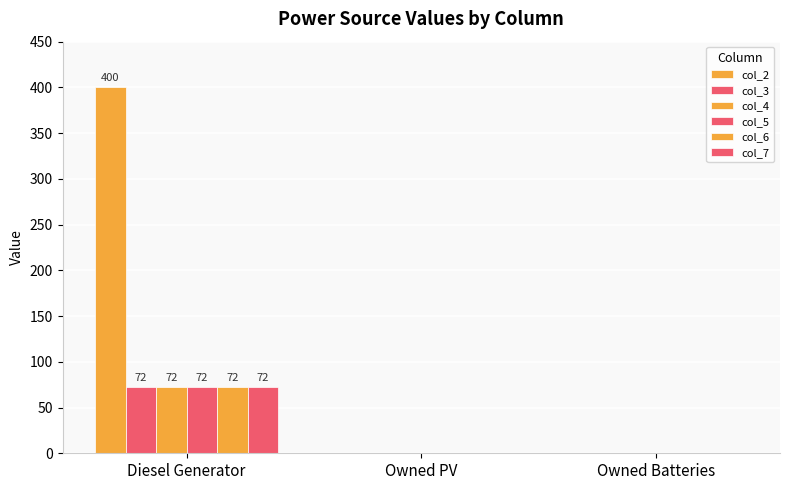

Is it true that col_7 equals 72 at Diesel Generator?

True